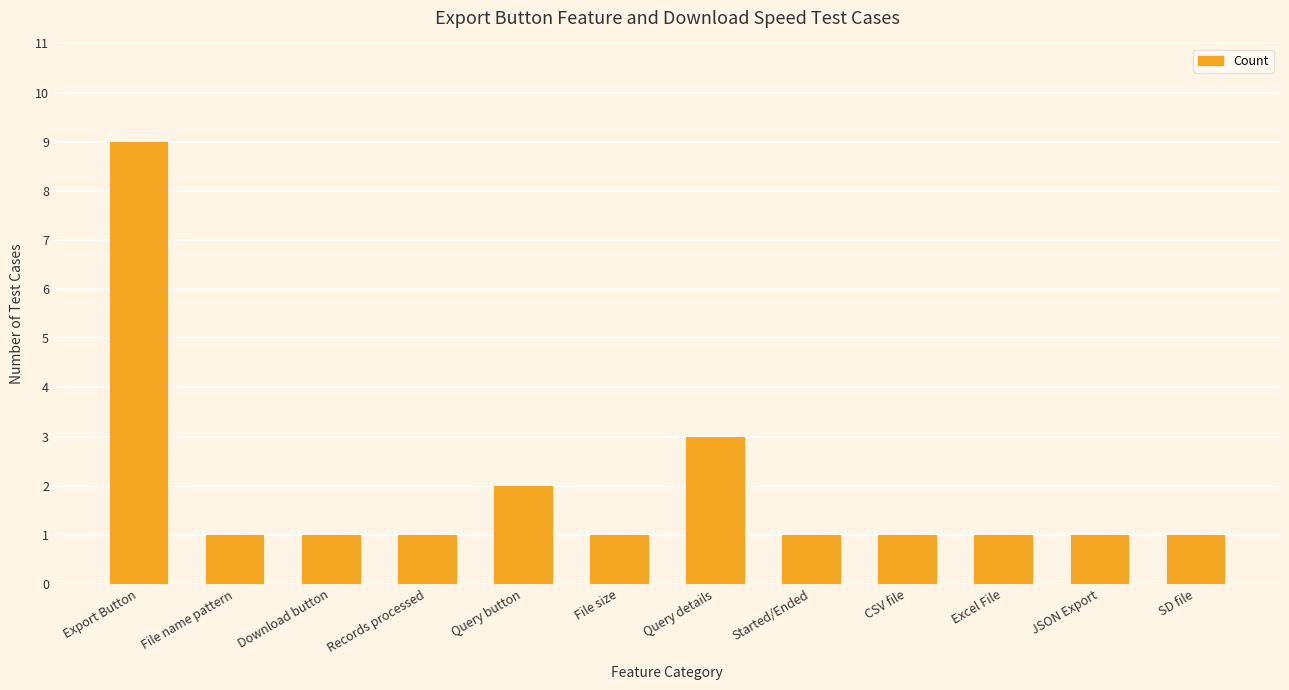

Which category has the highest value across all series?

Export Button